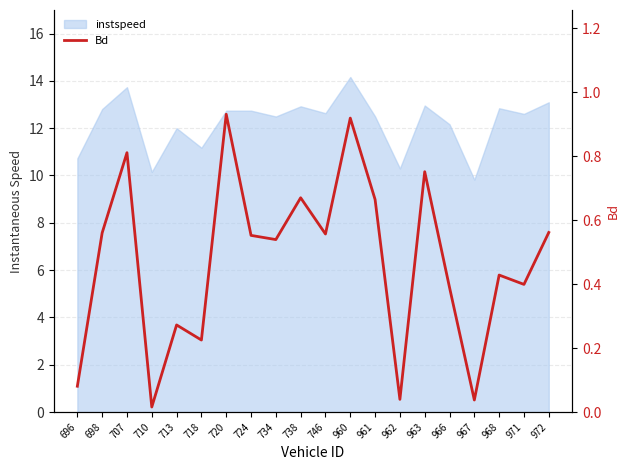

What is the sum of all values?

9.4